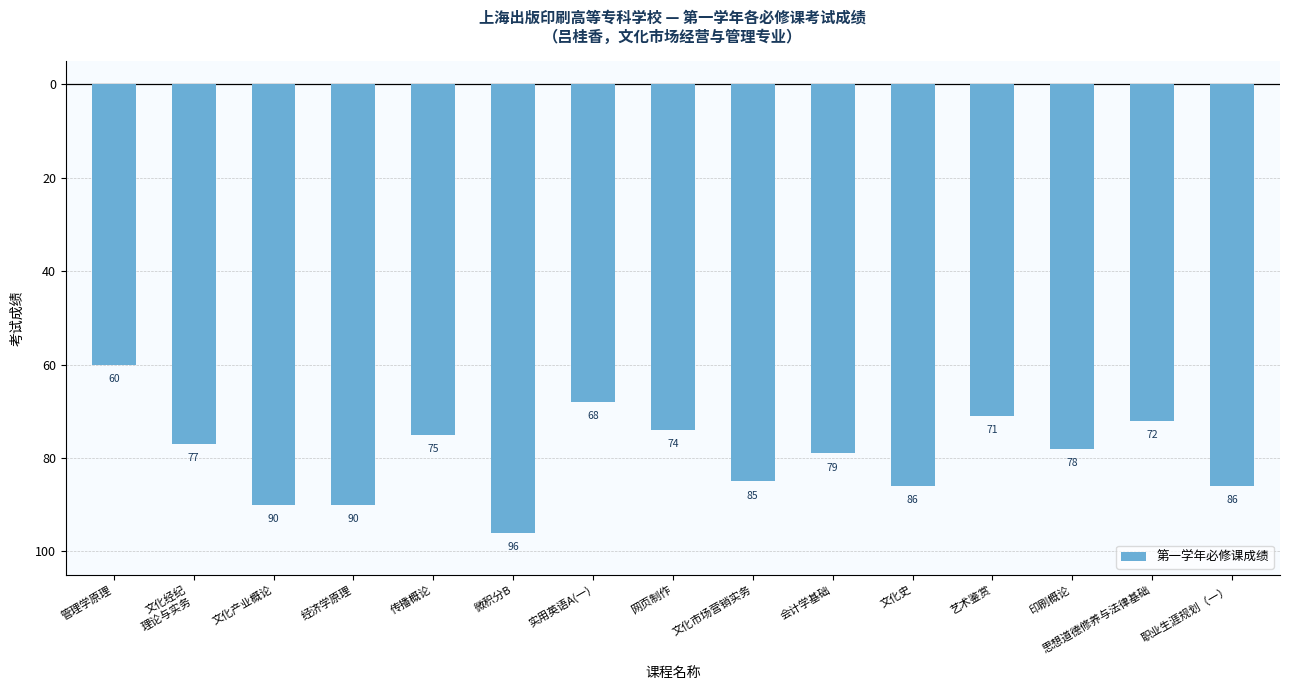

What position from the right is 印刷概论?

3